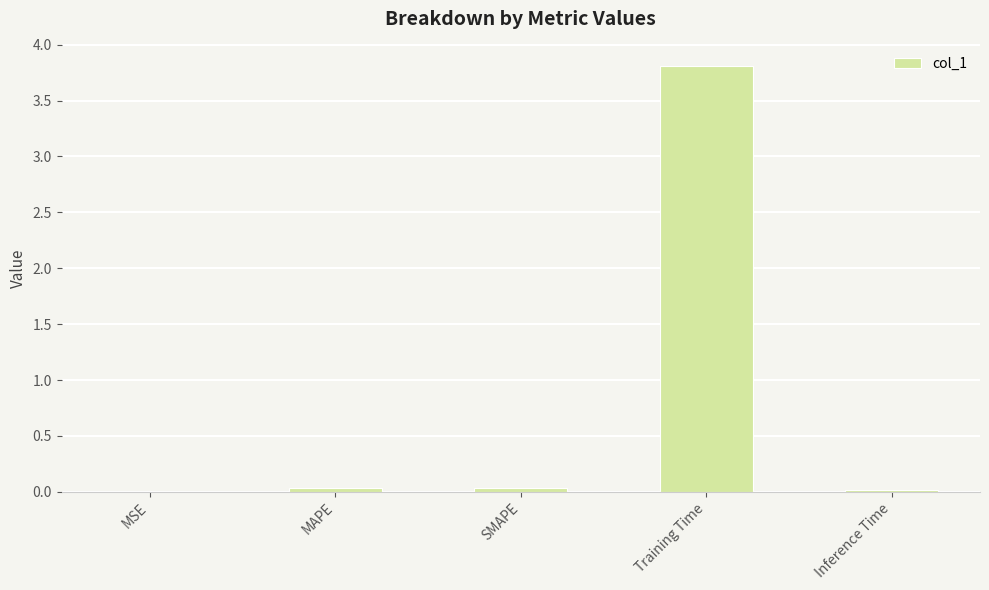

How many data points does each series have?

5